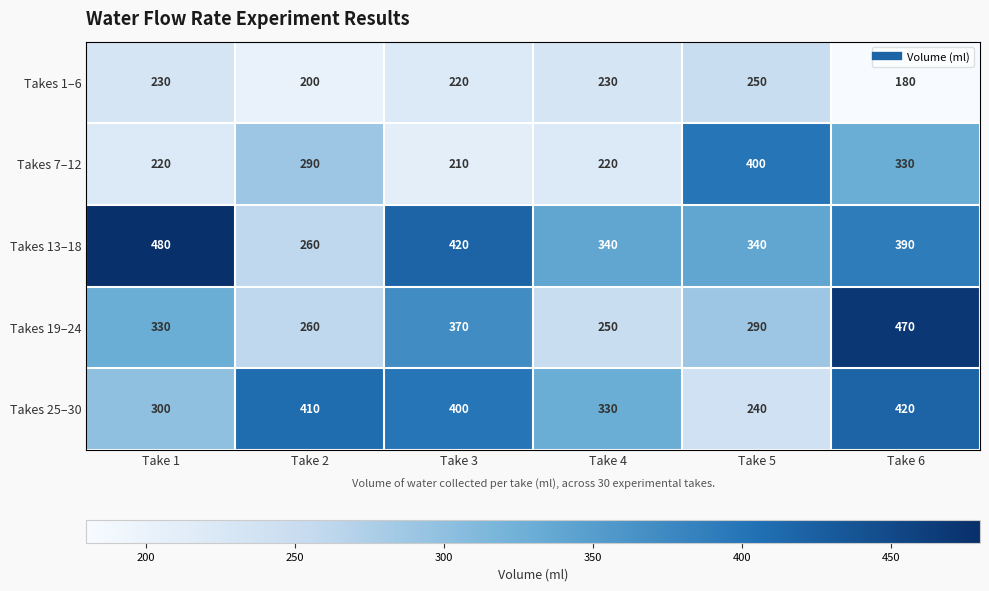

True or false: Takes 1–6 has a value of 230 at Take 1.

True